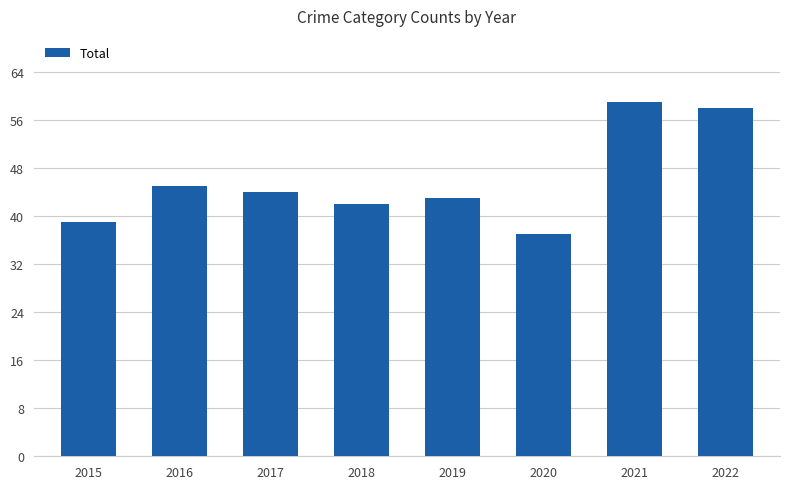

The chart shows a value of 42 at 2018. True or false?

True